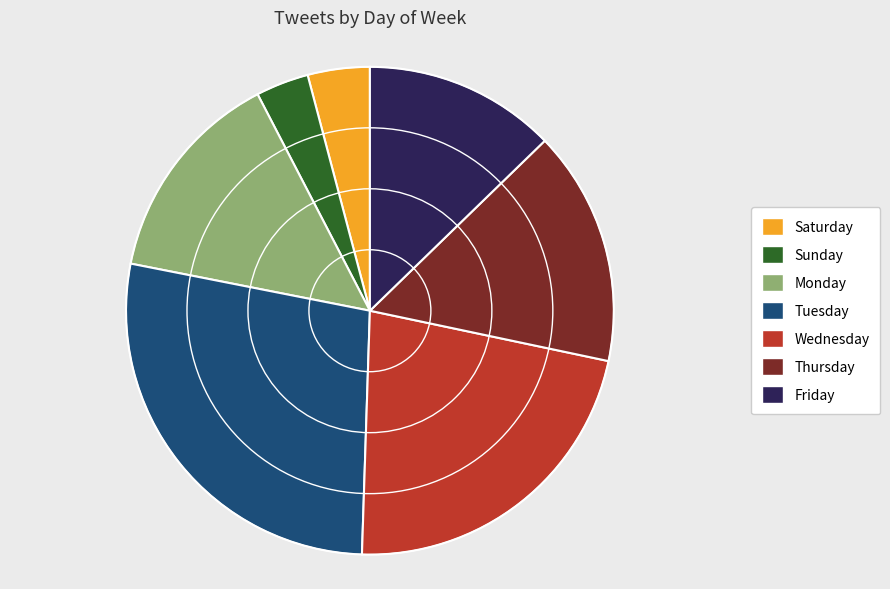

How many segments does this pie chart have?

7